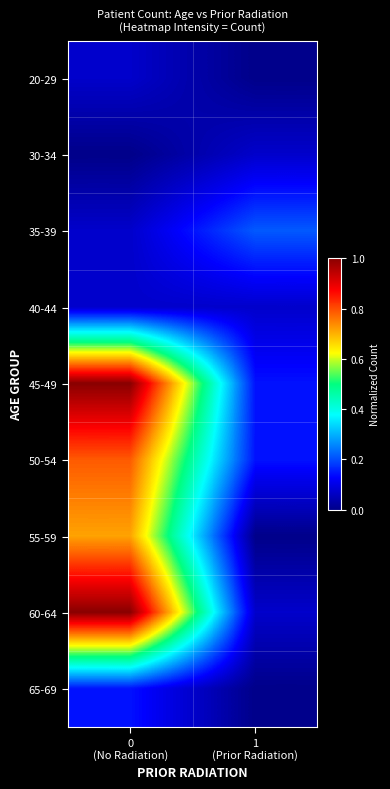

At how many categories does at least one series exceed 0?

2